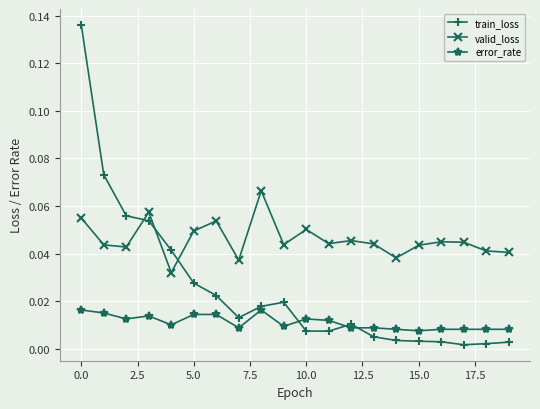

Which series has the widest spread of values?

train_loss